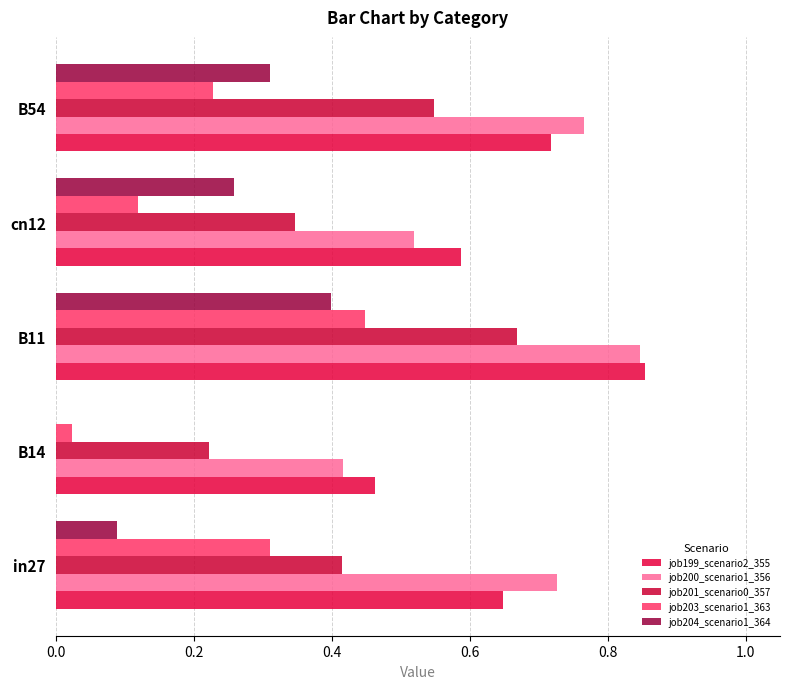

At which label is job204_scenario1_364 closest to 0?

B14